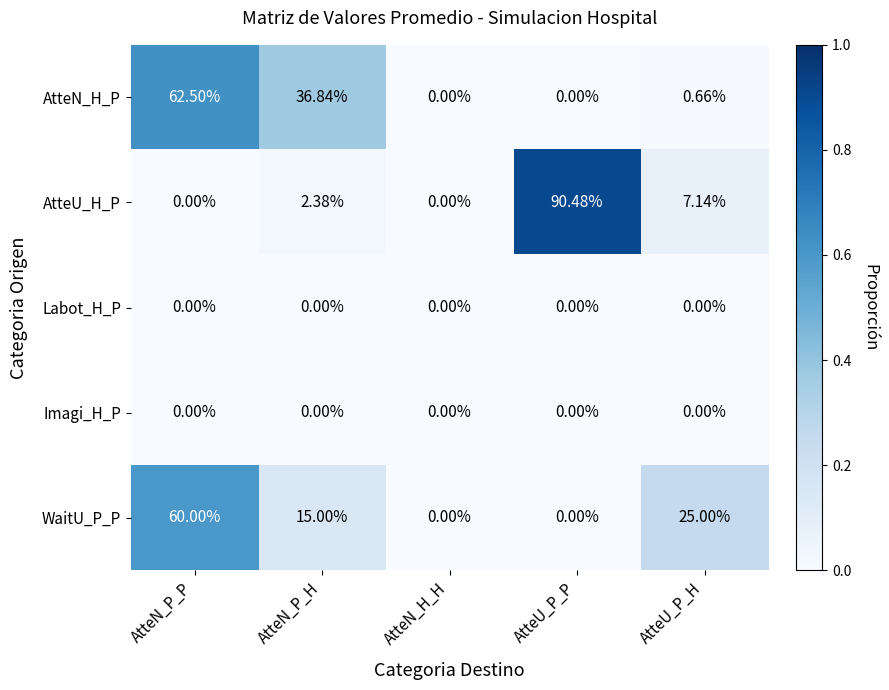

Is the value of WaitU_P_P at AtteN_P_P greater than the value of AtteU_H_P at AtteU_P_H?

Yes